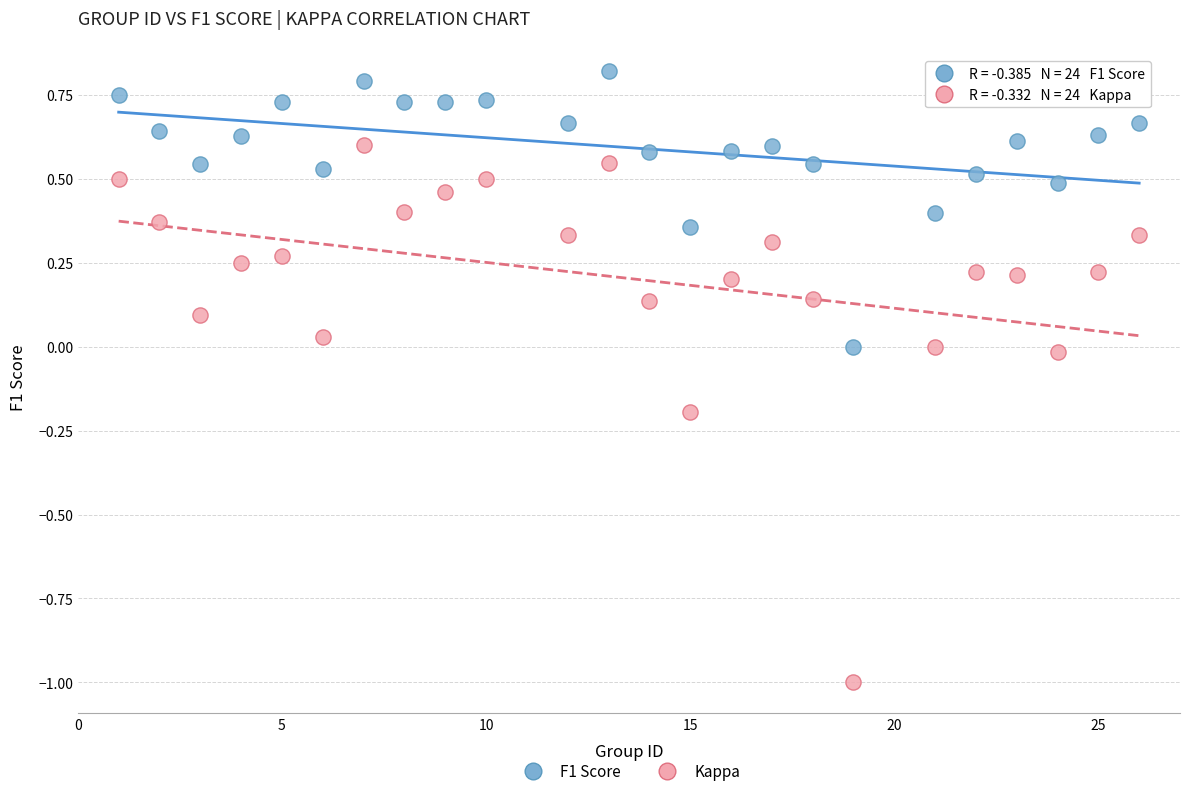

Across all data points, what is the range of X values (max minus min)?

25.0